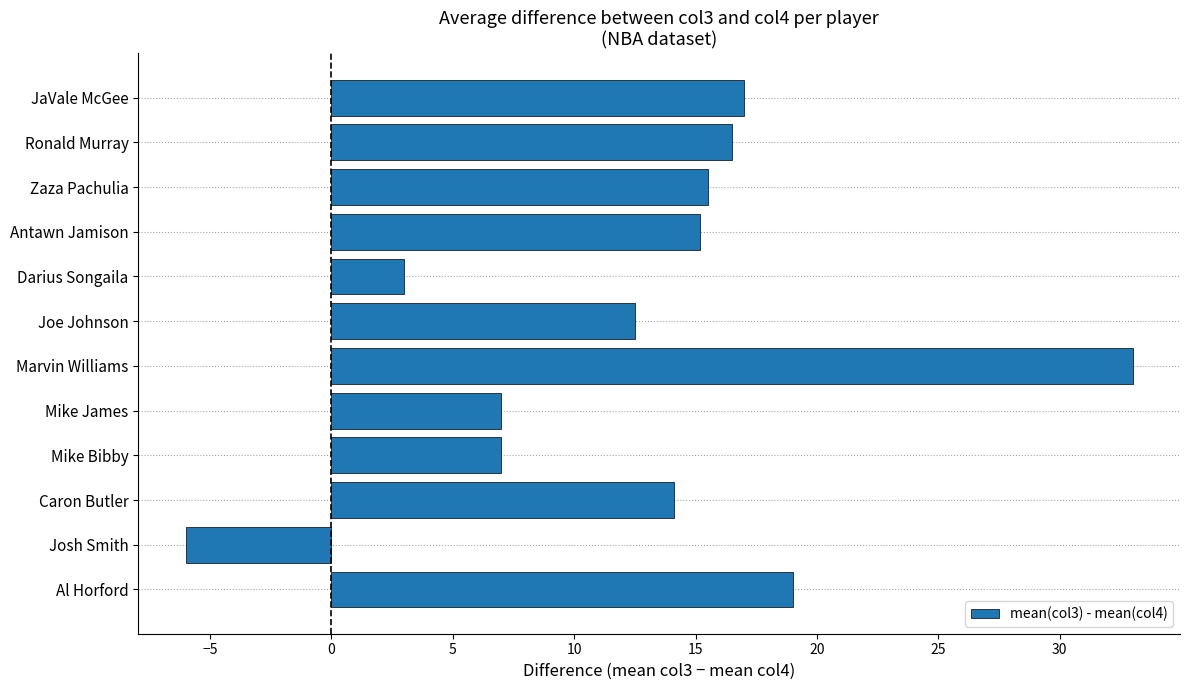

What value does the data have at Mike Bibby?

7.0